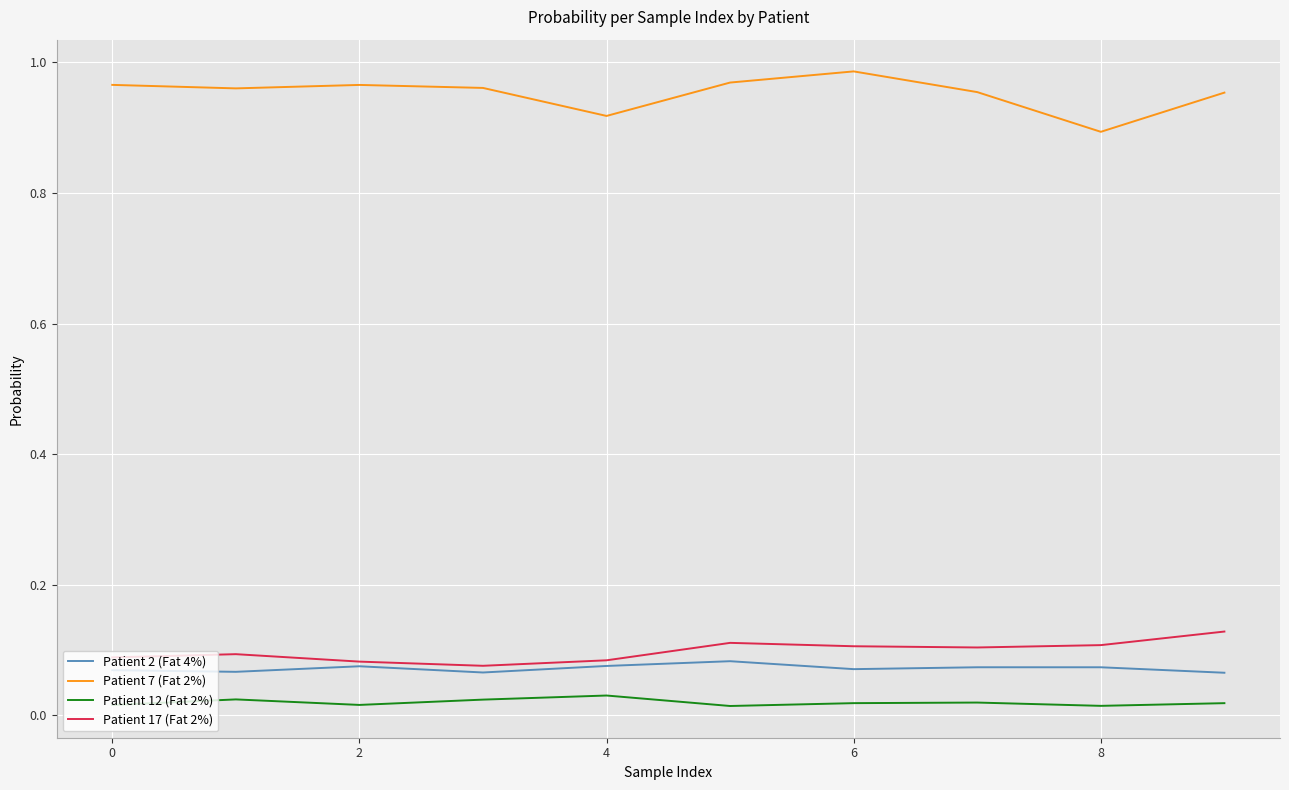

Which series has the largest total across all categories?

Patient 7 (Fat 2%)